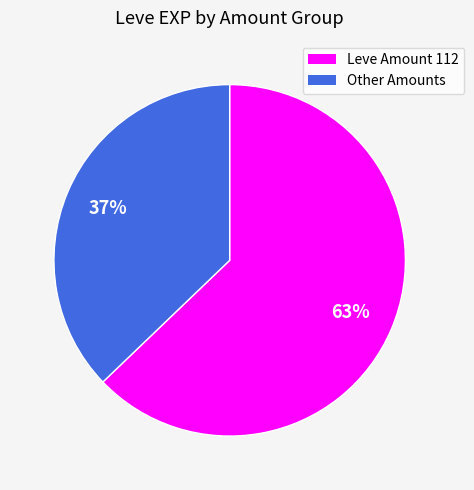

To the nearest percent, what is the average slice percentage?

50%